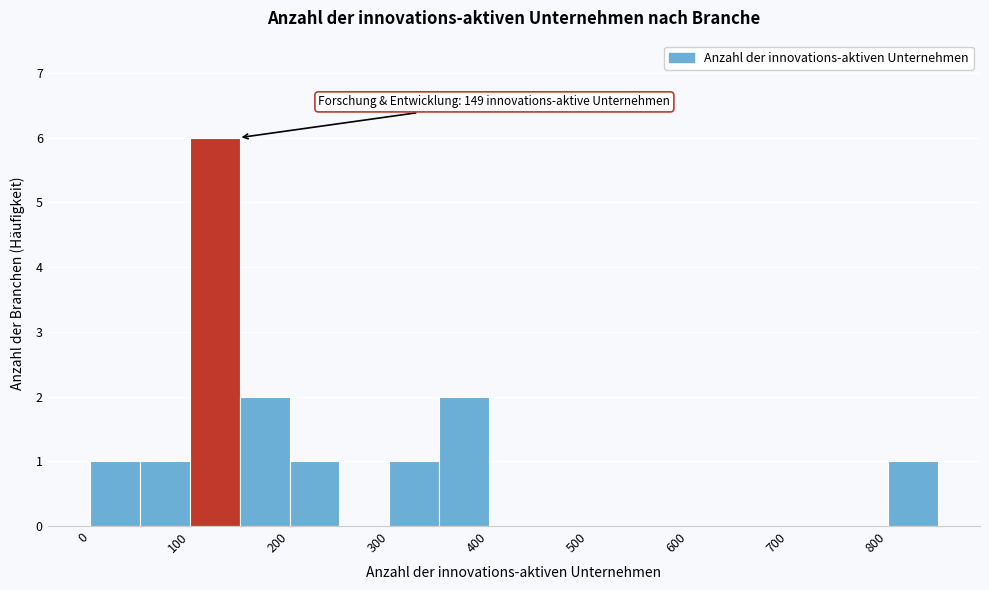

Which range on the x-axis has the tallest bar?

100 to 150